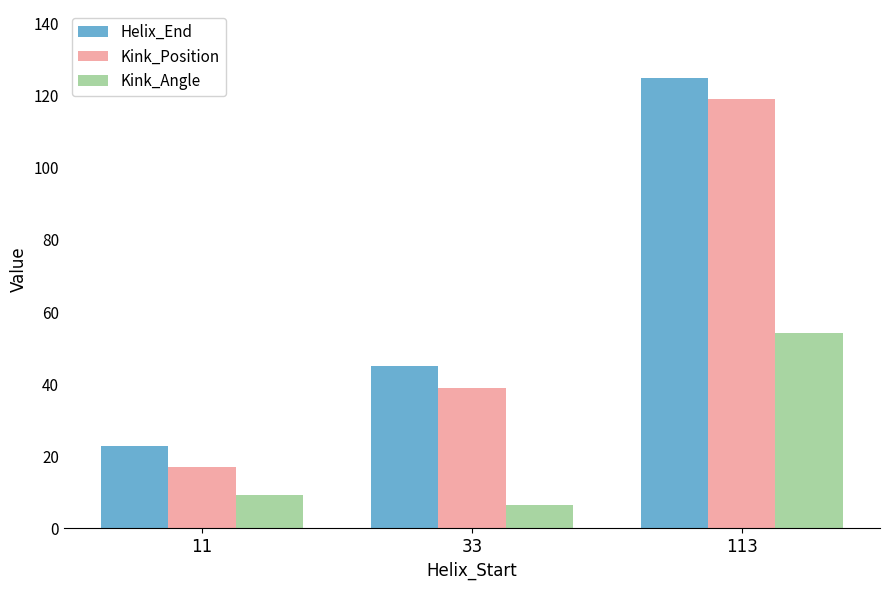

What is the difference between the Kink_Angle values at 33 and 113?

47.6